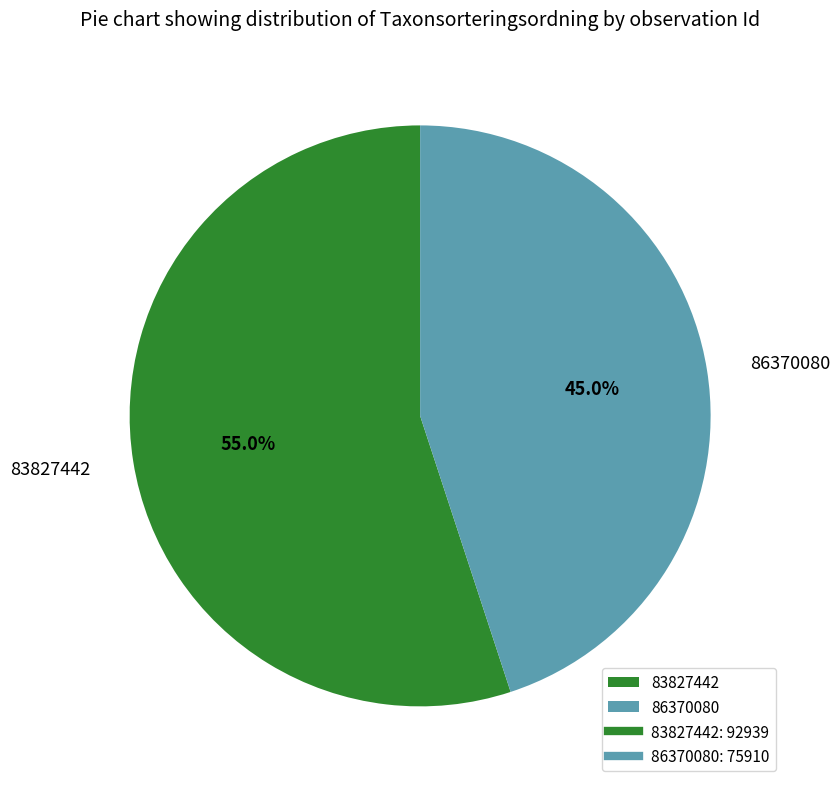

What is the largest slice in the pie chart?

83827442